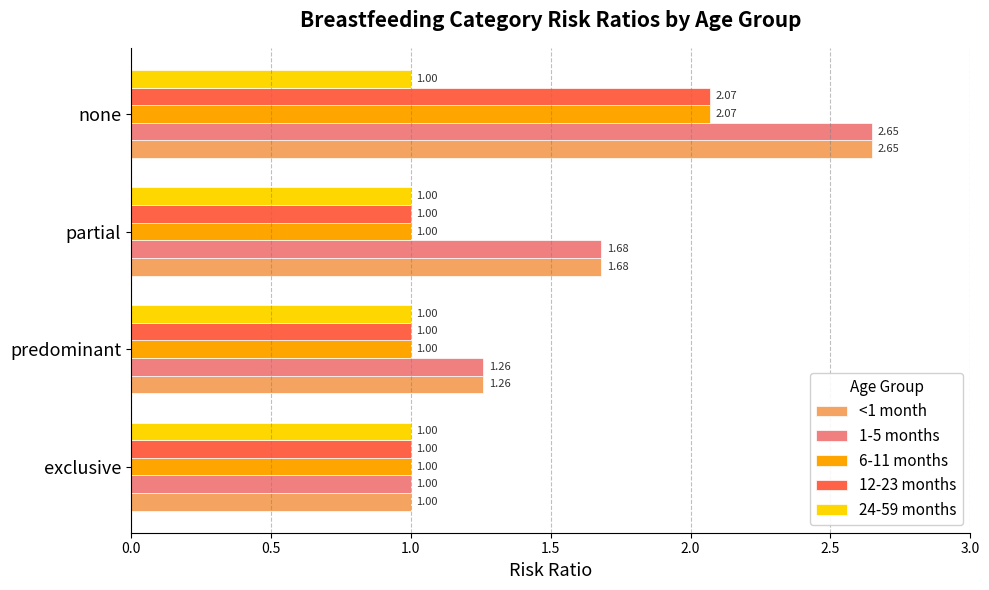

How many distinct data groups are displayed?

5